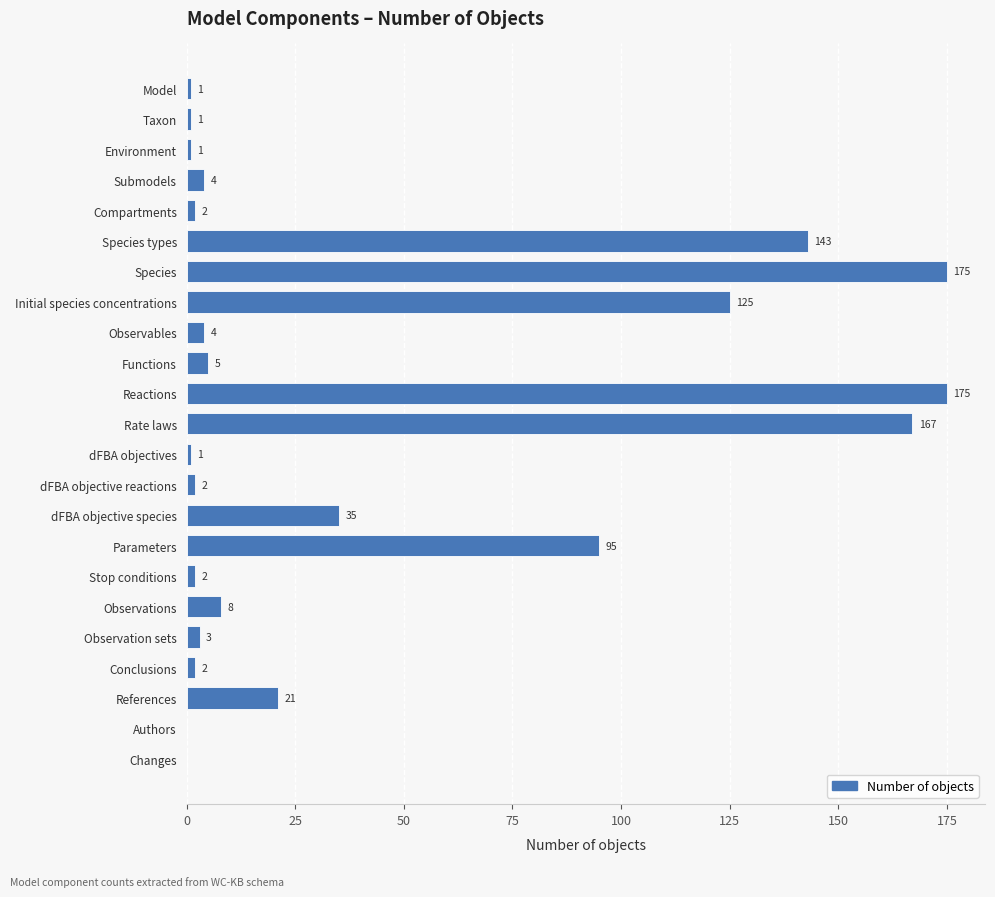

What is the average value?

42